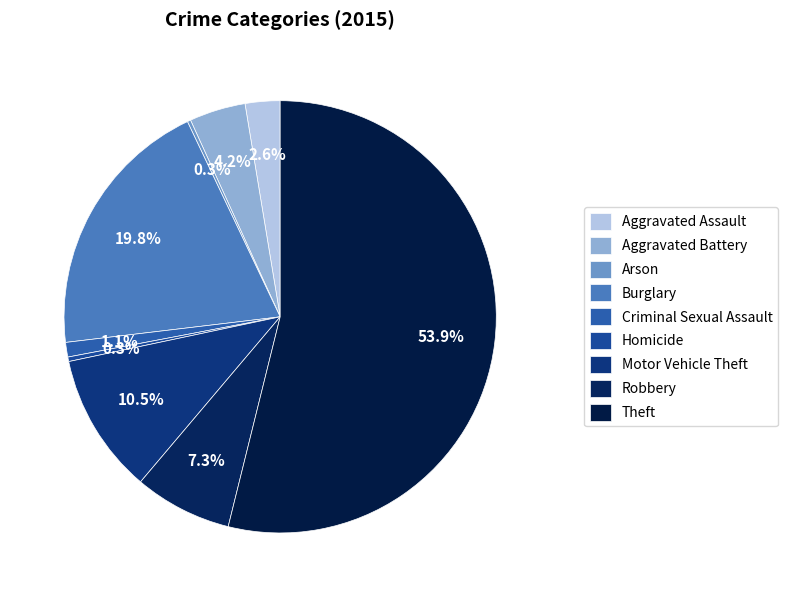

Which slice is the largest?

Theft